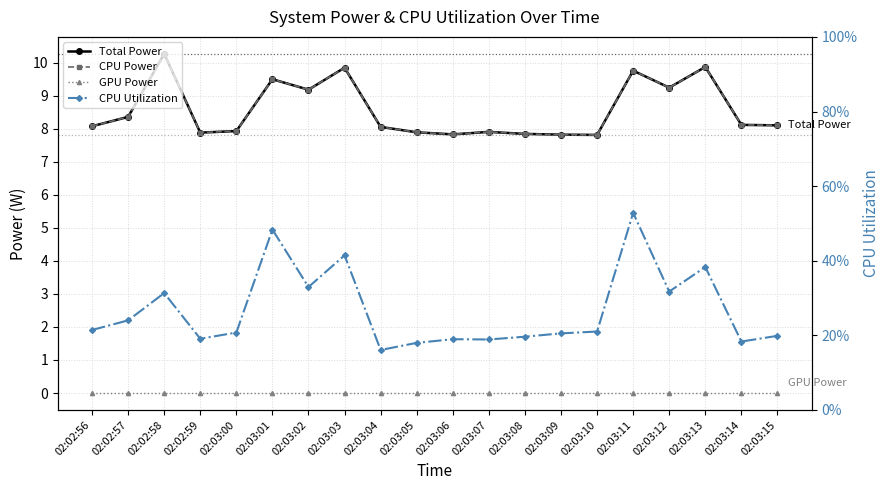

How many lines are shown in the chart?

4